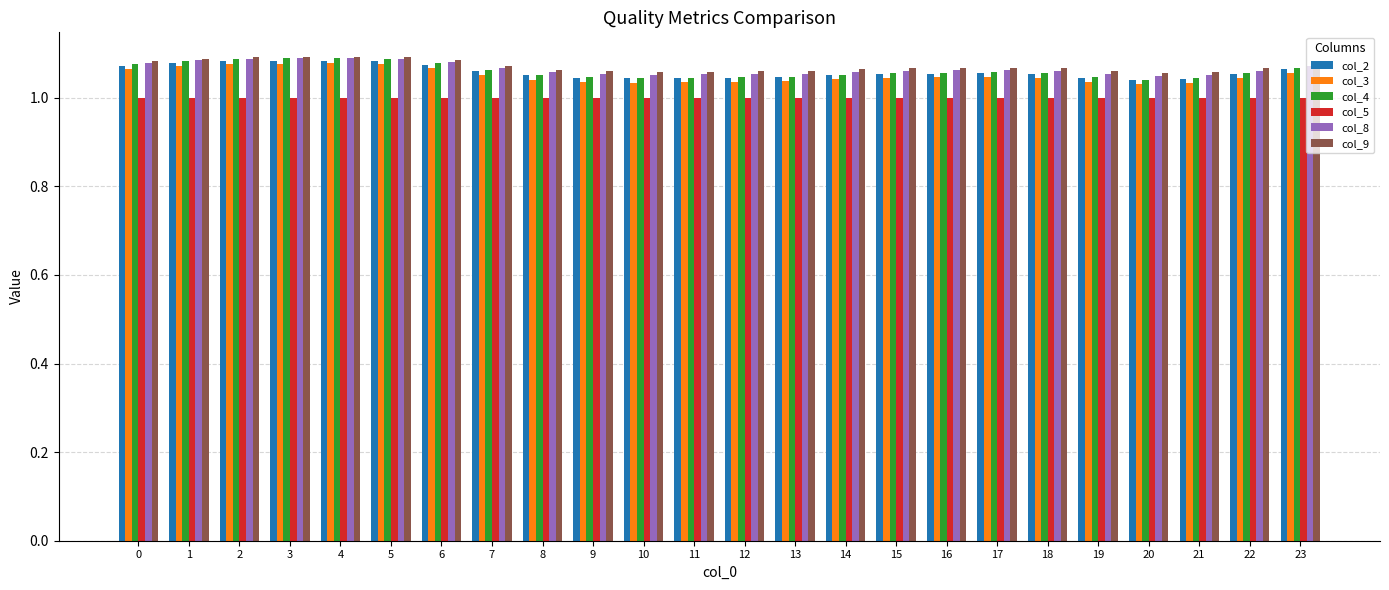

The col_5 series shows 1.5 at 1. True or false?

False